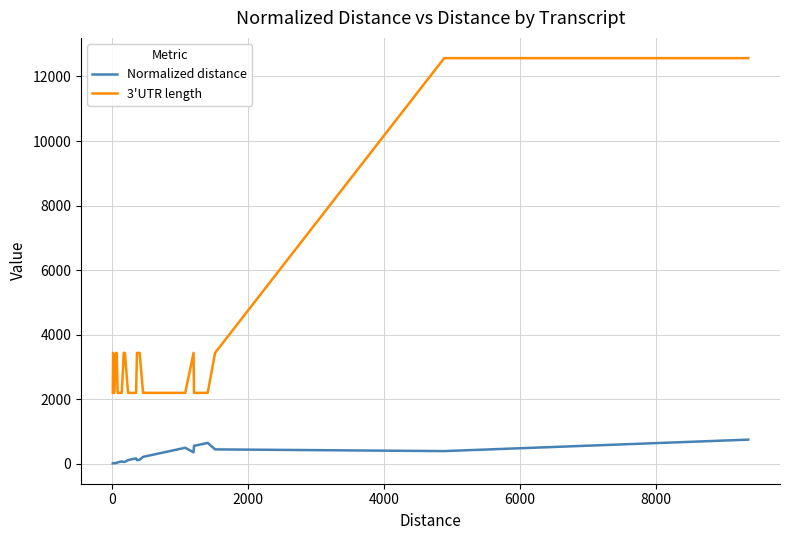

Rank the series by their average value, from lowest to highest.

Normalized distance, 3'UTR length